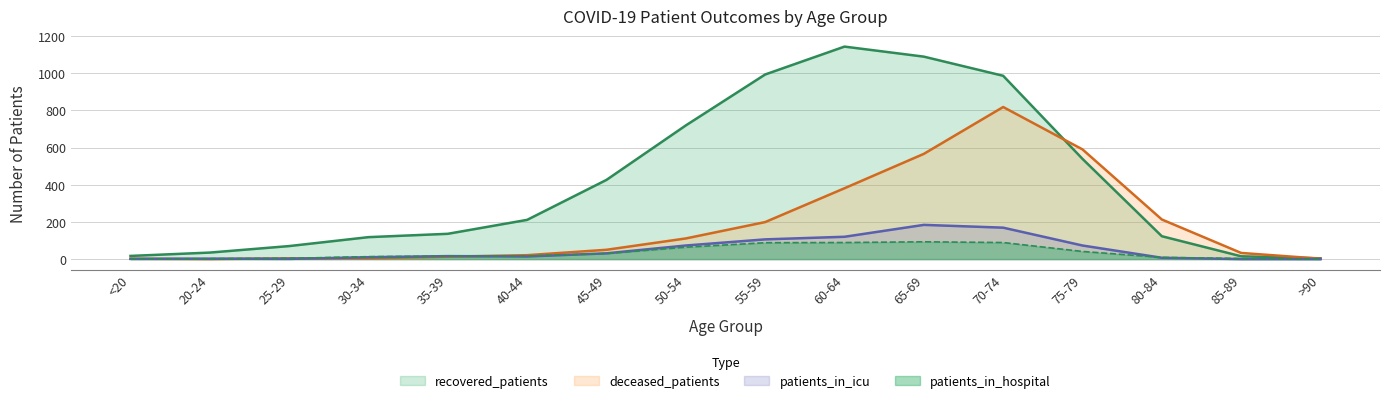

How many data points in deceased_patients are less than 50?

8